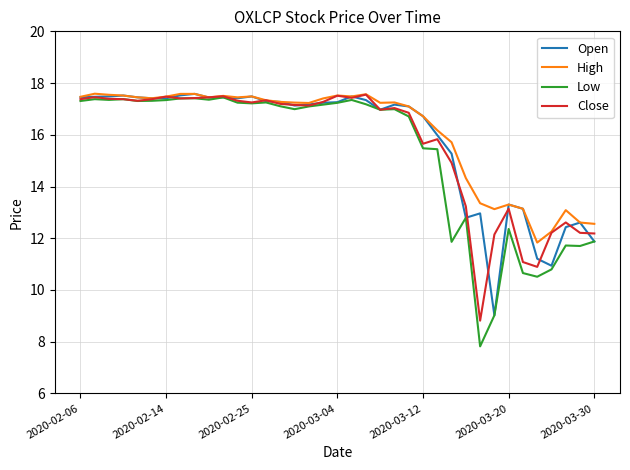

What is the greatest value displayed?

17.6